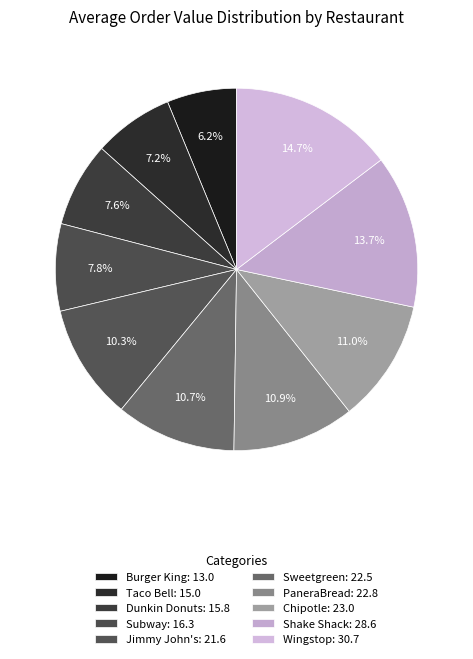

Which has a higher value, Burger King or Taco Bell?

Taco Bell